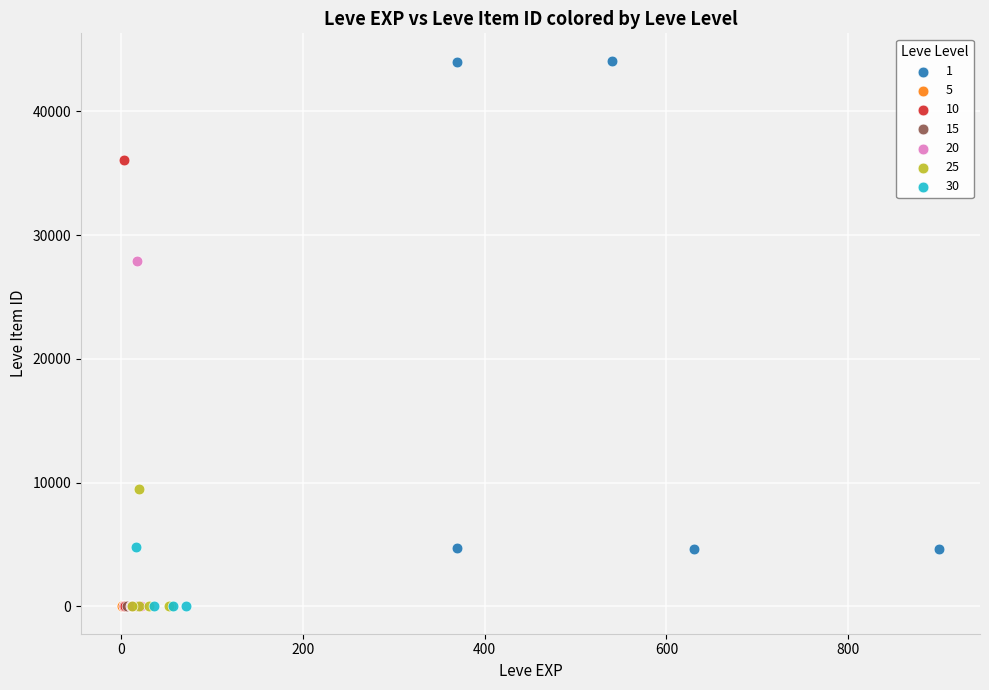

What are all the series names shown in the legend?

1, 5, 10, 15, 20, 25, 30